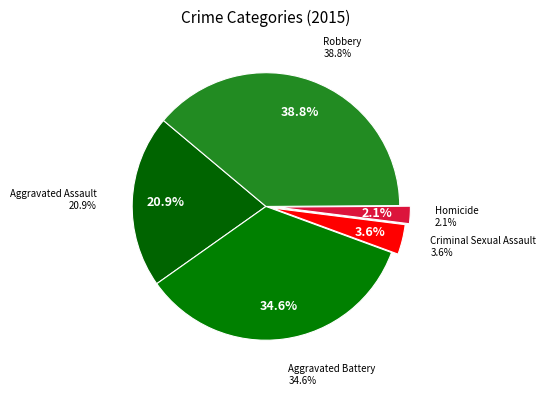

Is Robbery the majority of the pie?

No